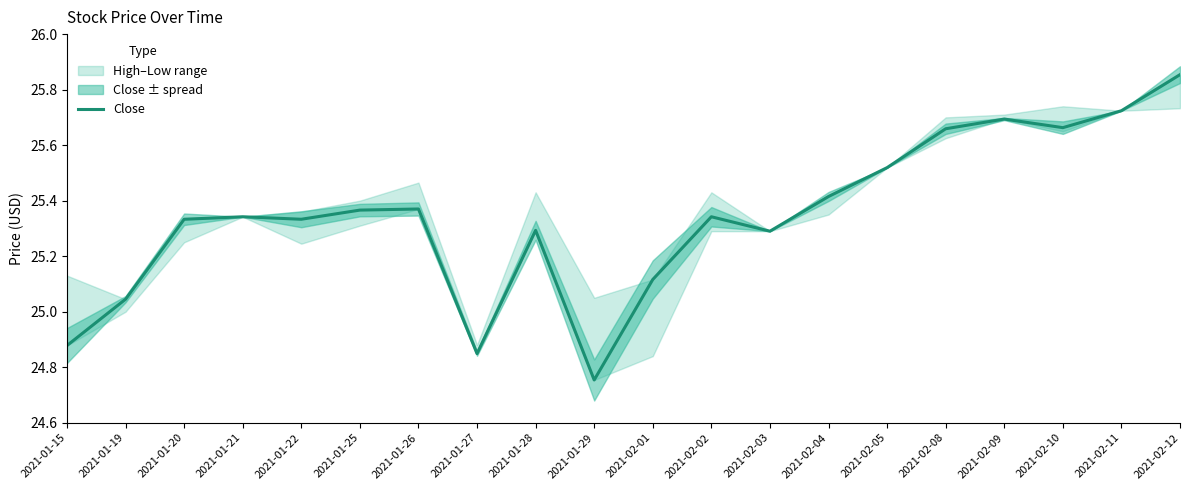

List the labels in order of value, smallest first.

2021-01-29, 2021-01-27, 2021-01-15, 2021-01-19, 2021-02-01, 2021-02-03, 2021-01-28, 2021-01-20, 2021-01-22, 2021-01-21, 2021-02-02, 2021-01-25, 2021-01-26, 2021-02-04, 2021-02-05, 2021-02-08, 2021-02-10, 2021-02-09, 2021-02-11, 2021-02-12